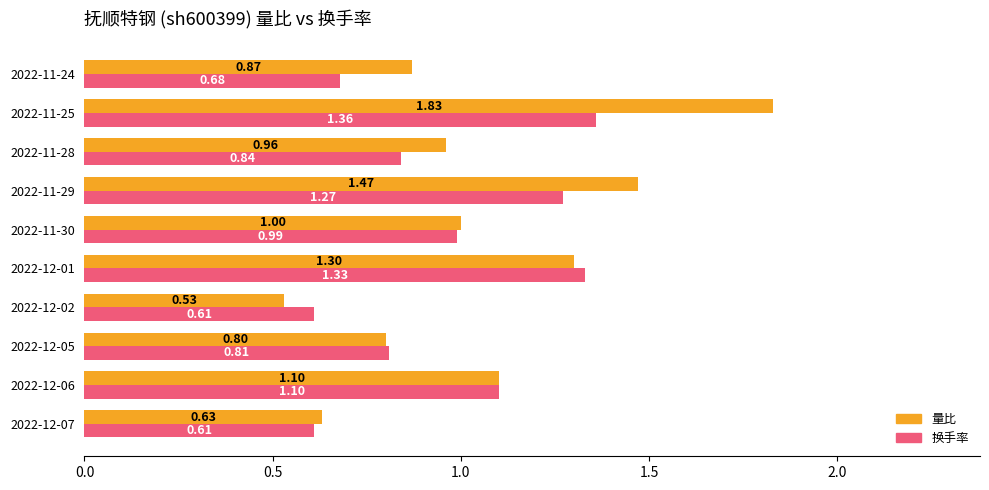

Which series has the largest range (max minus min)?

量比